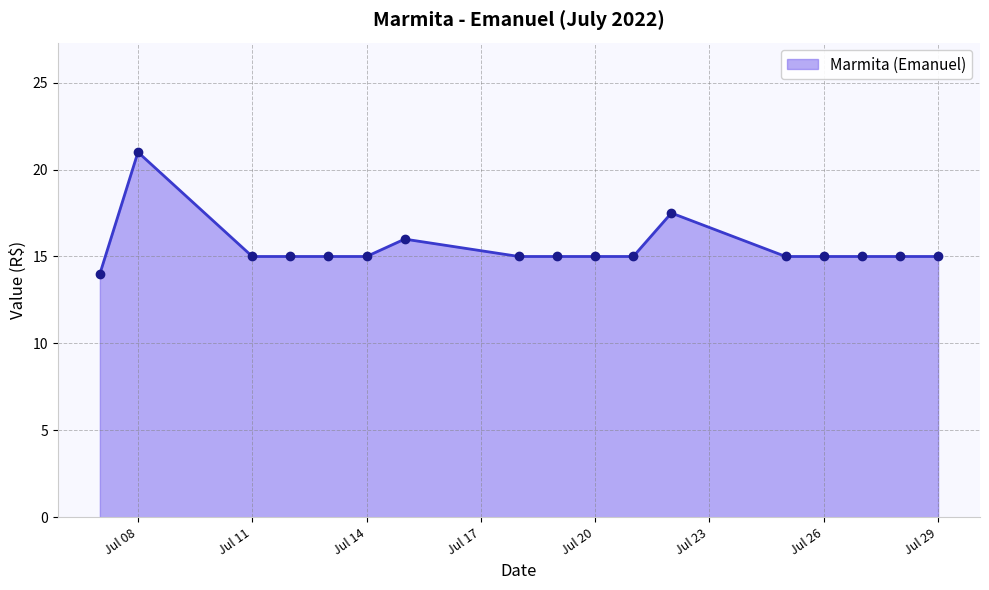

Reading left to right, extract all data points from this chart.

14.0	21.0	15.0	15.0	15.0	15.0	16.0	15.0	15.0	15.0	15.0	17.5	15.0	15.0	15.0	15.0	15.0